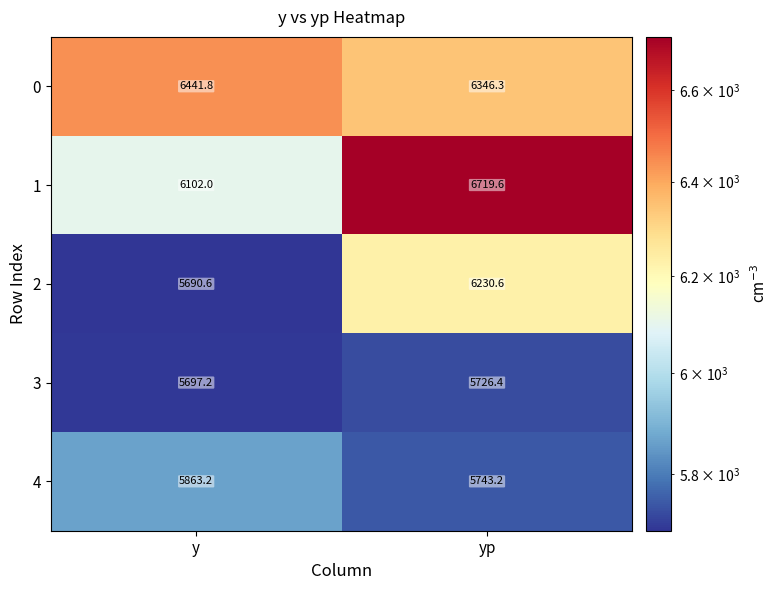

What is the difference between the maximum and minimum values in the 0 series?

95.5